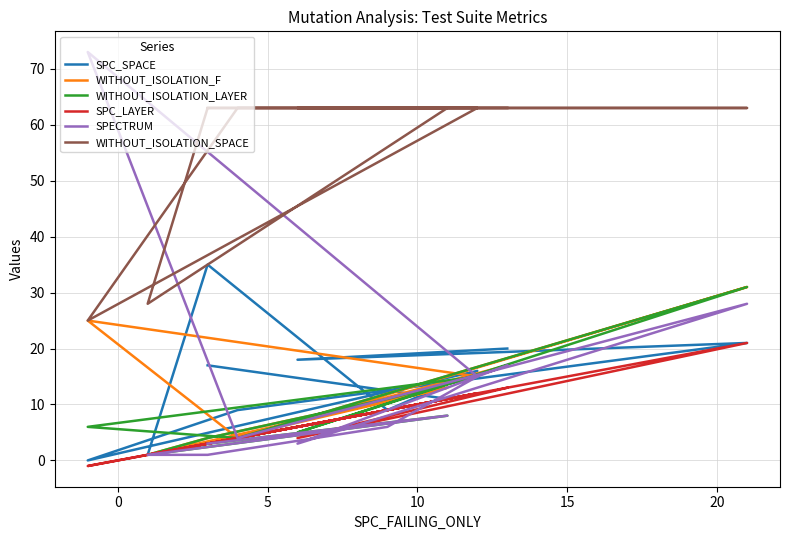

True or false: WITHOUT_ISOLATION_SPACE and WITHOUT_ISOLATION_LAYER intersect in this chart.

False